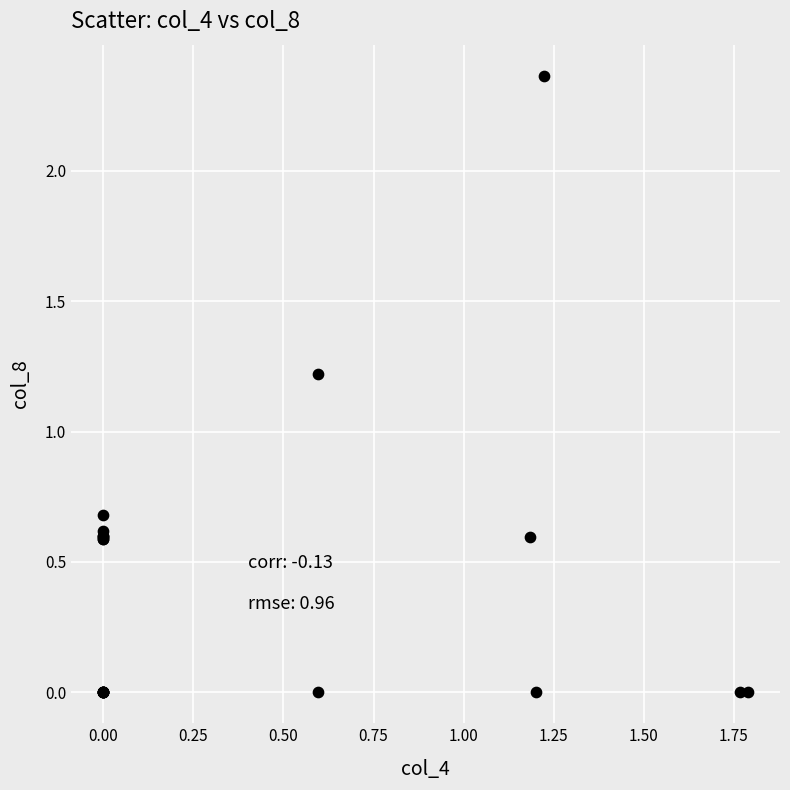

What Y value in the scatter plot is closest to 1?

1.2